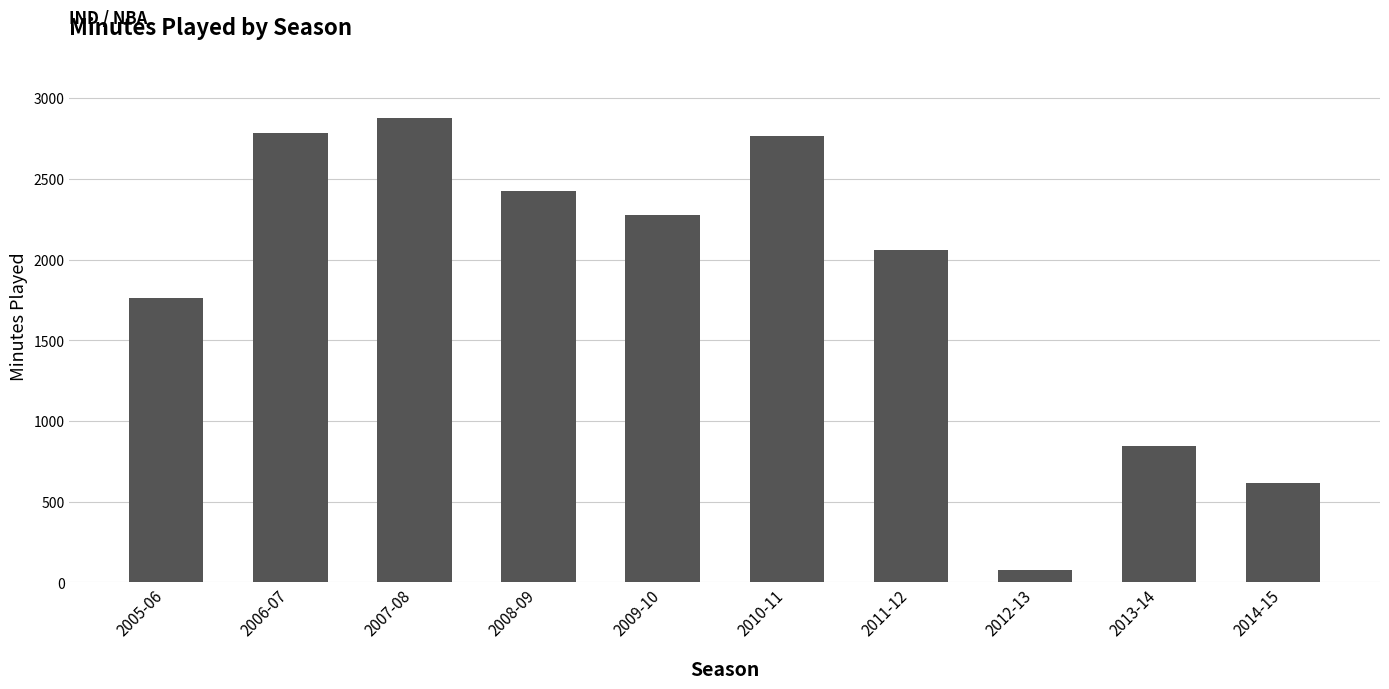

What position from the left is 2011-12?

7